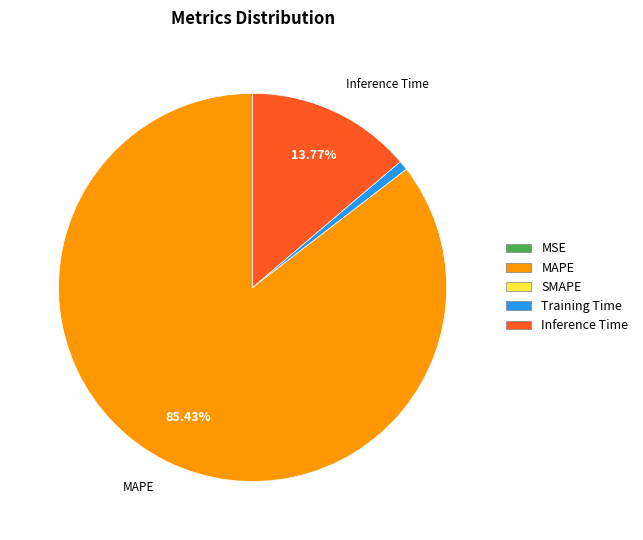

Is there a majority slice in this chart?

Yes